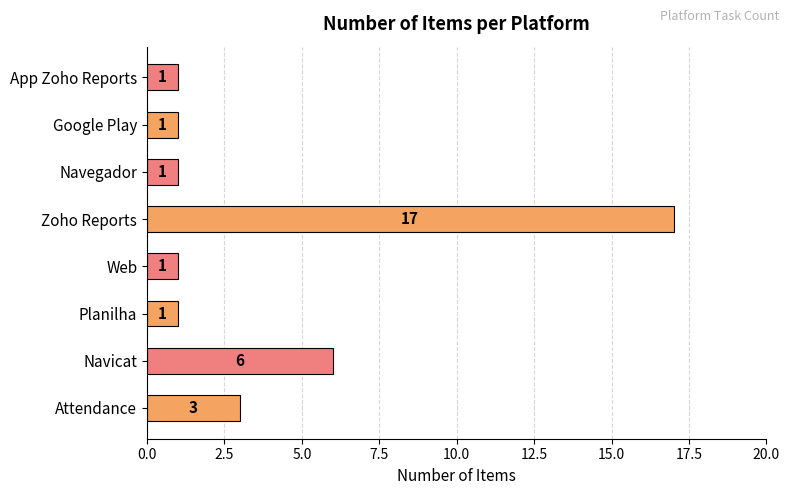

The chart shows a value of 1 at Planilha. True or false?

True